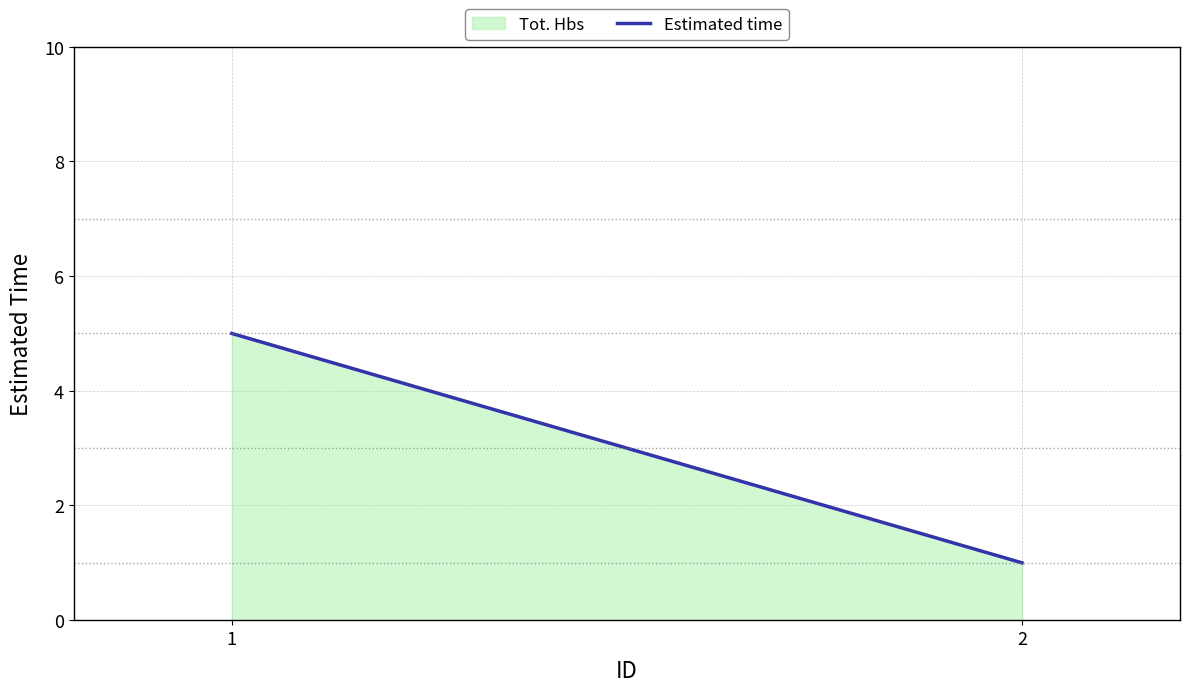

What is the difference between the maximum and minimum values?

4